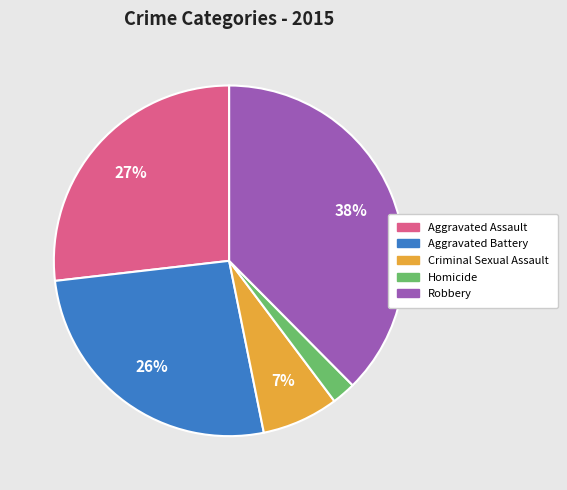

Do Robbery and Aggravated Battery together represent more than half of the pie?

Yes